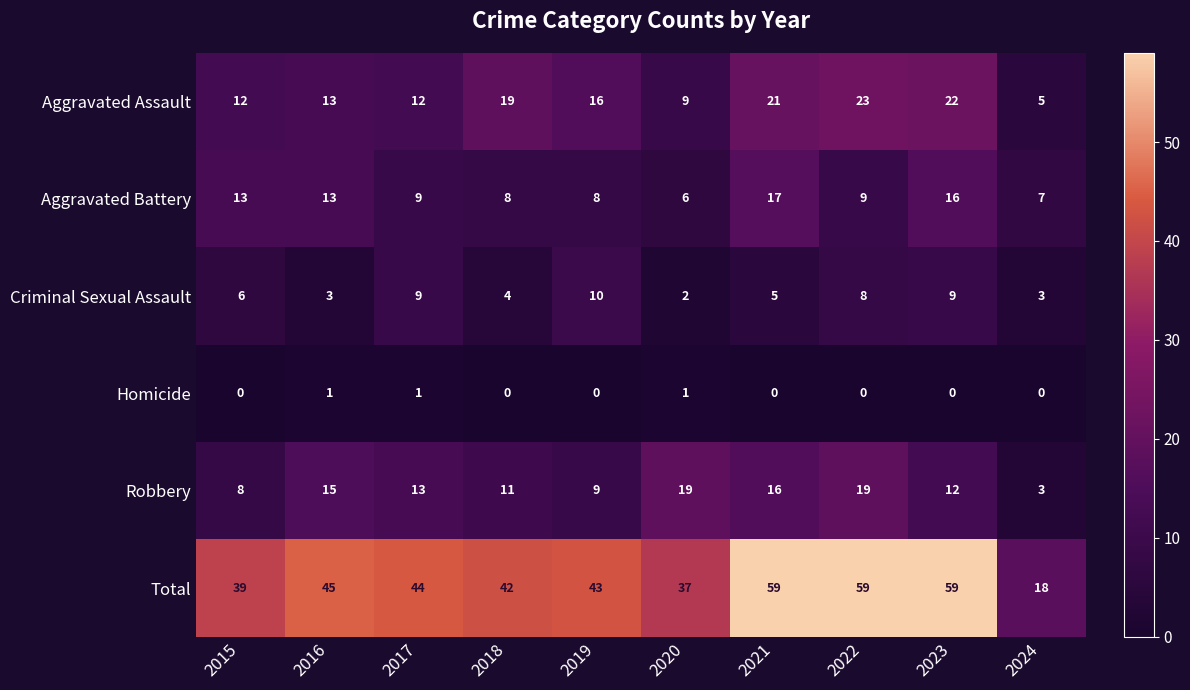

List the series in order of their peak value, lowest first.

Homicide, Criminal Sexual Assault, Aggravated Battery, Robbery, Aggravated Assault, Total